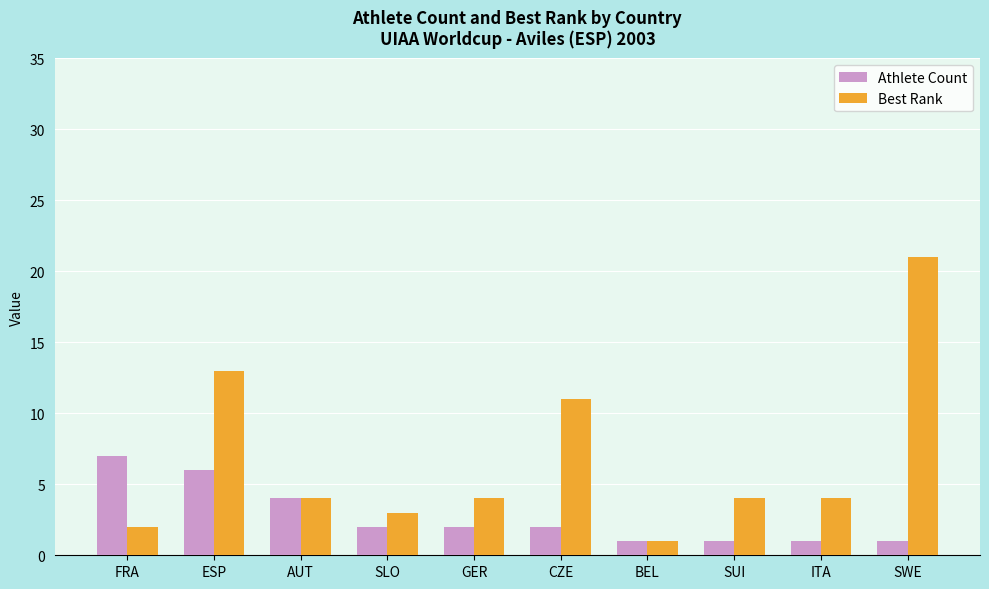

Is it true that Best Rank equals 11 at CZE?

True